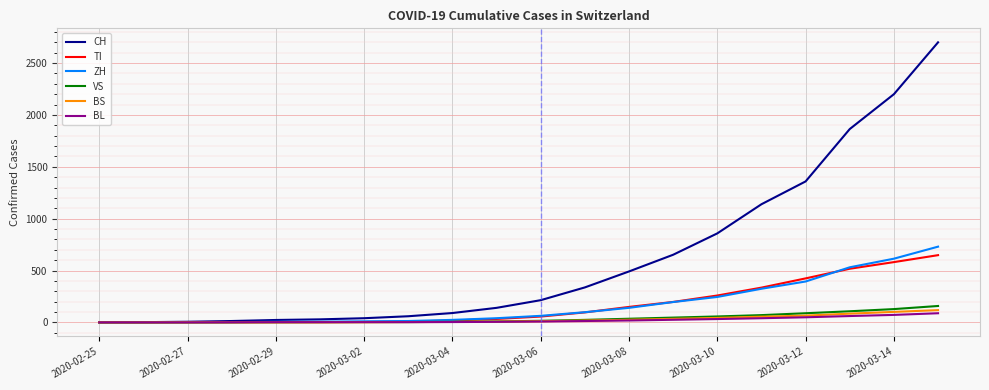

Does the chart display data point markers on the line(s)?

No